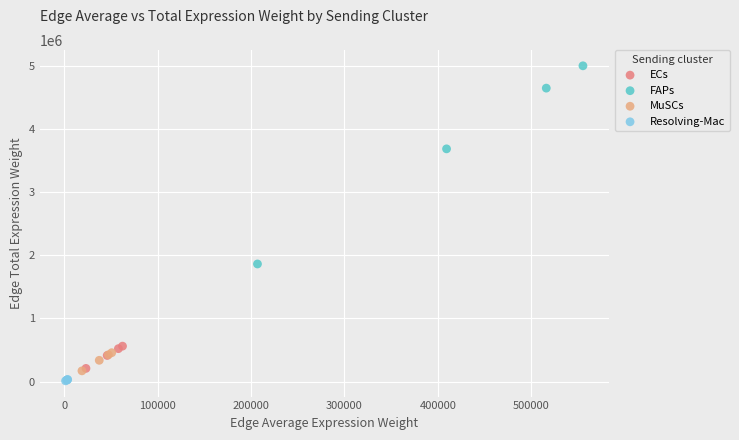

What are all the series names shown in the legend?

ECs, FAPs, MuSCs, Resolving-Mac